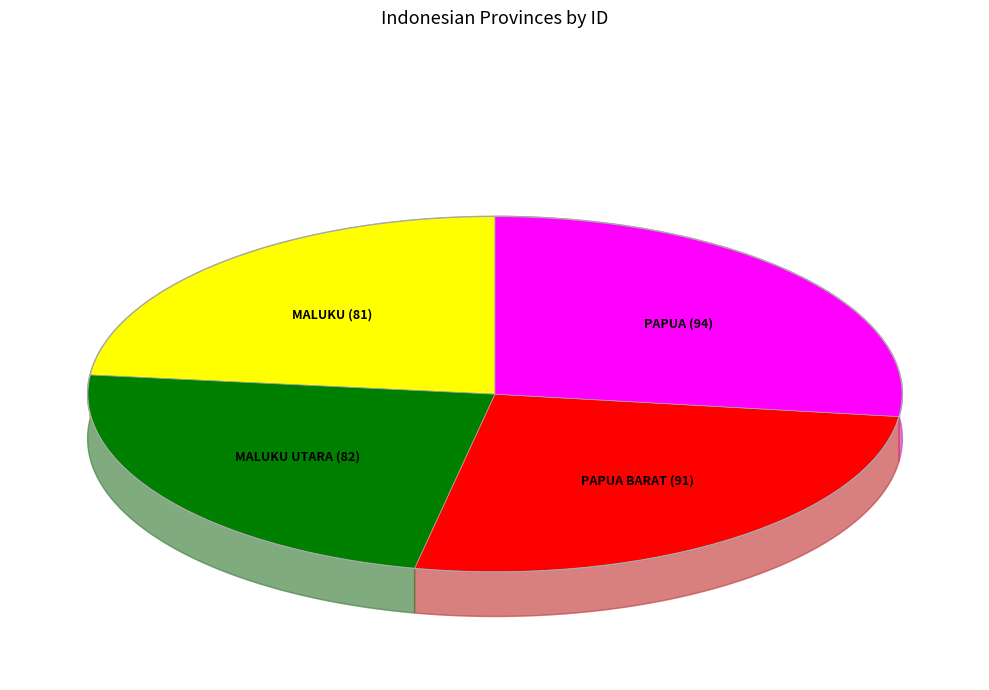

To the nearest percent, what is the average slice percentage?

25%